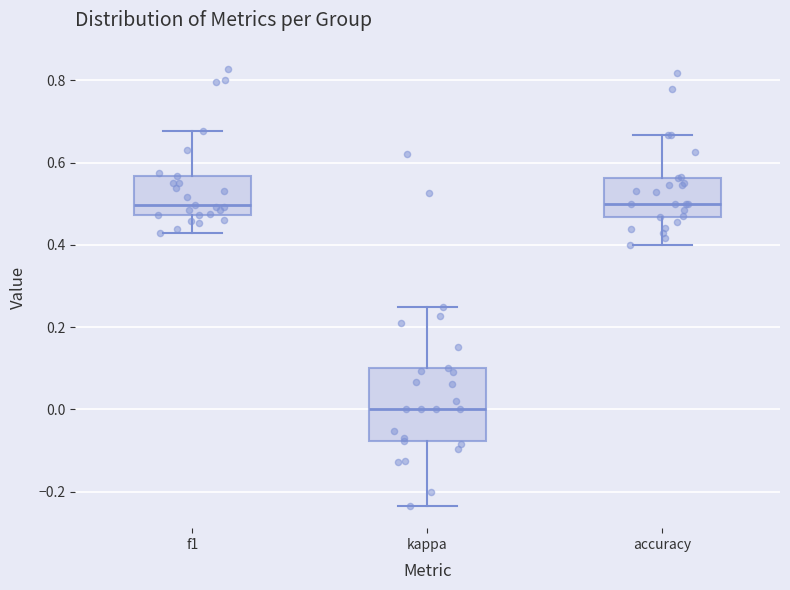

Which box has the lowest median line?

kappa